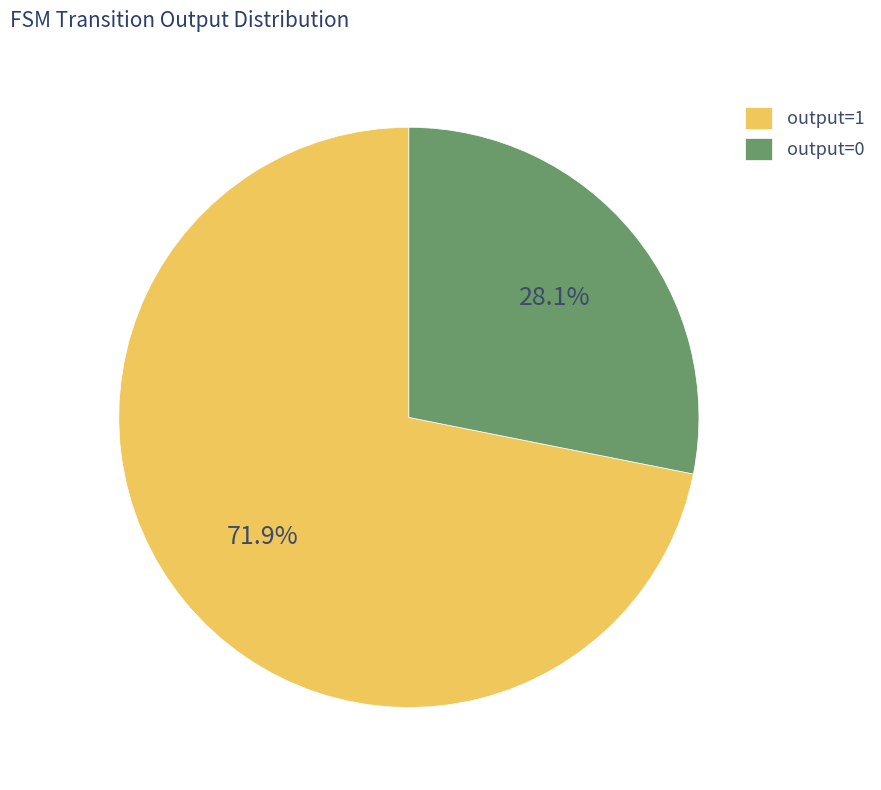

Which category accounts for the majority?

output=1